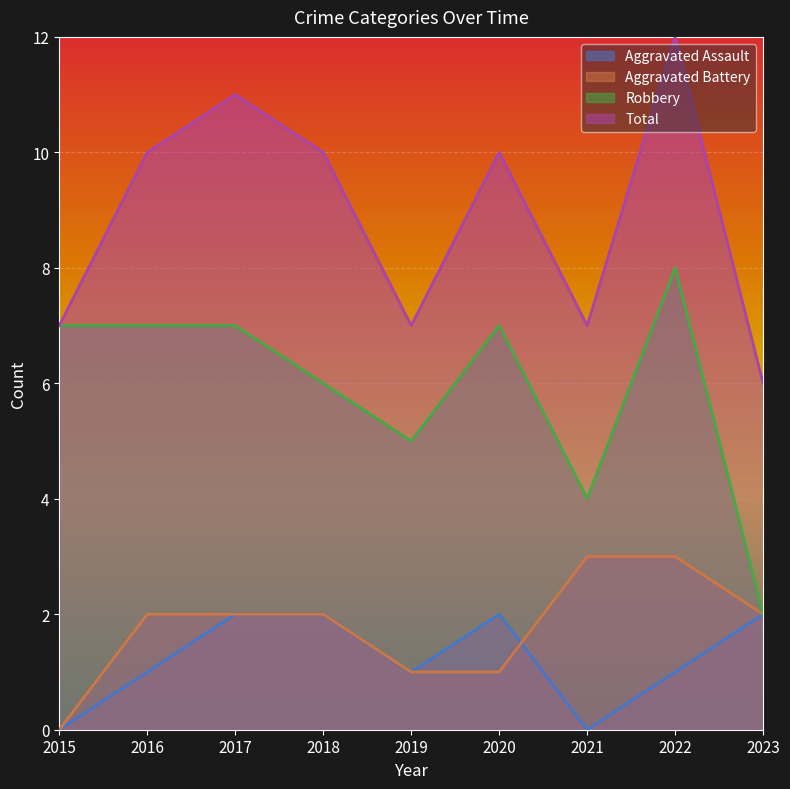

Is it true that Aggravated Battery equals 2 at 2017?

True